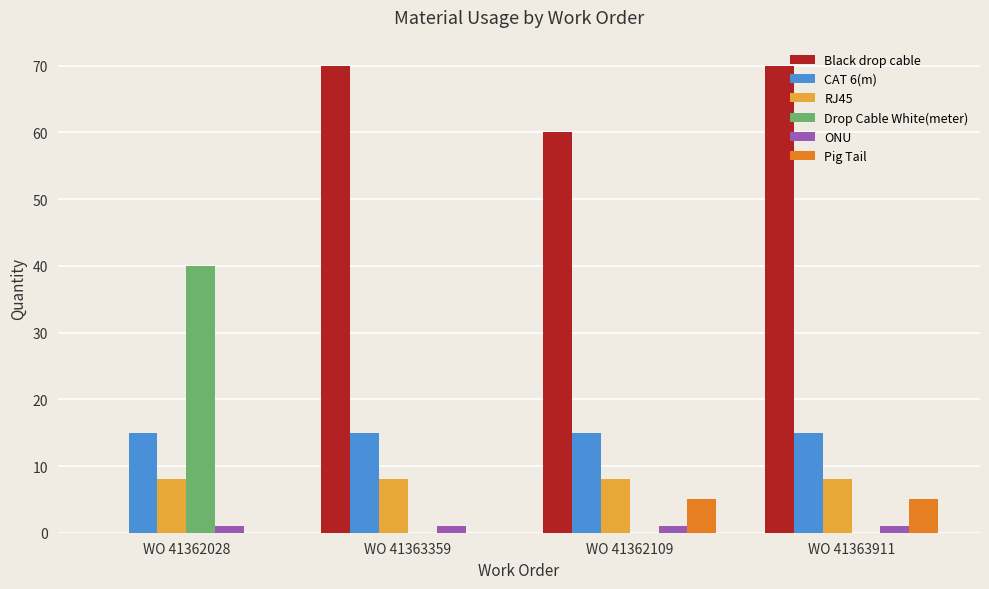

Which series has the largest total across all categories?

Black drop cable